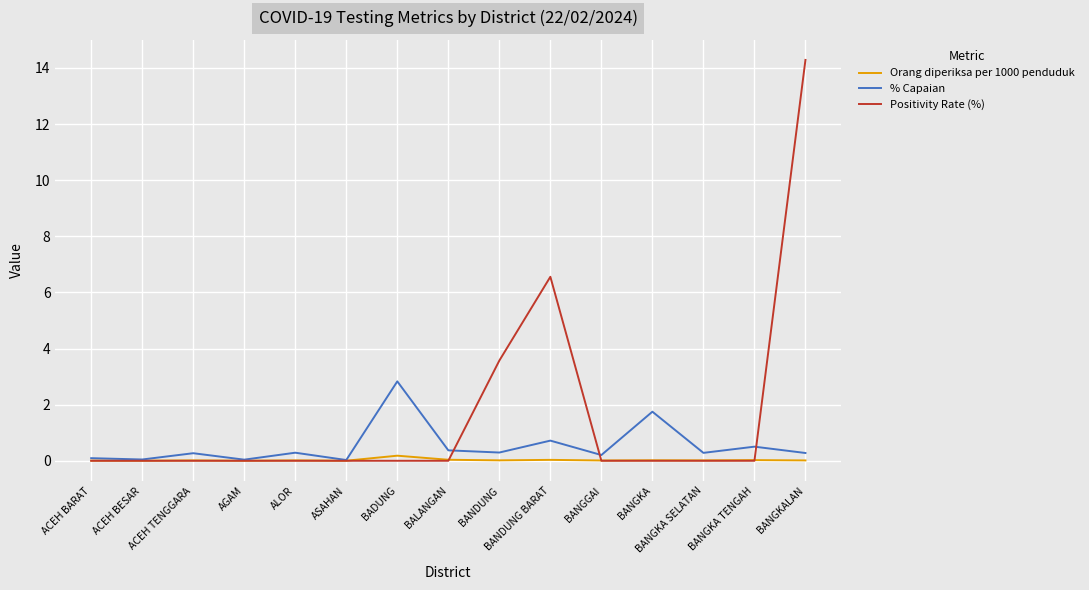

The Orang diperiksa per 1000 penduduk series shows 0.0 at AGAM. True or false?

True